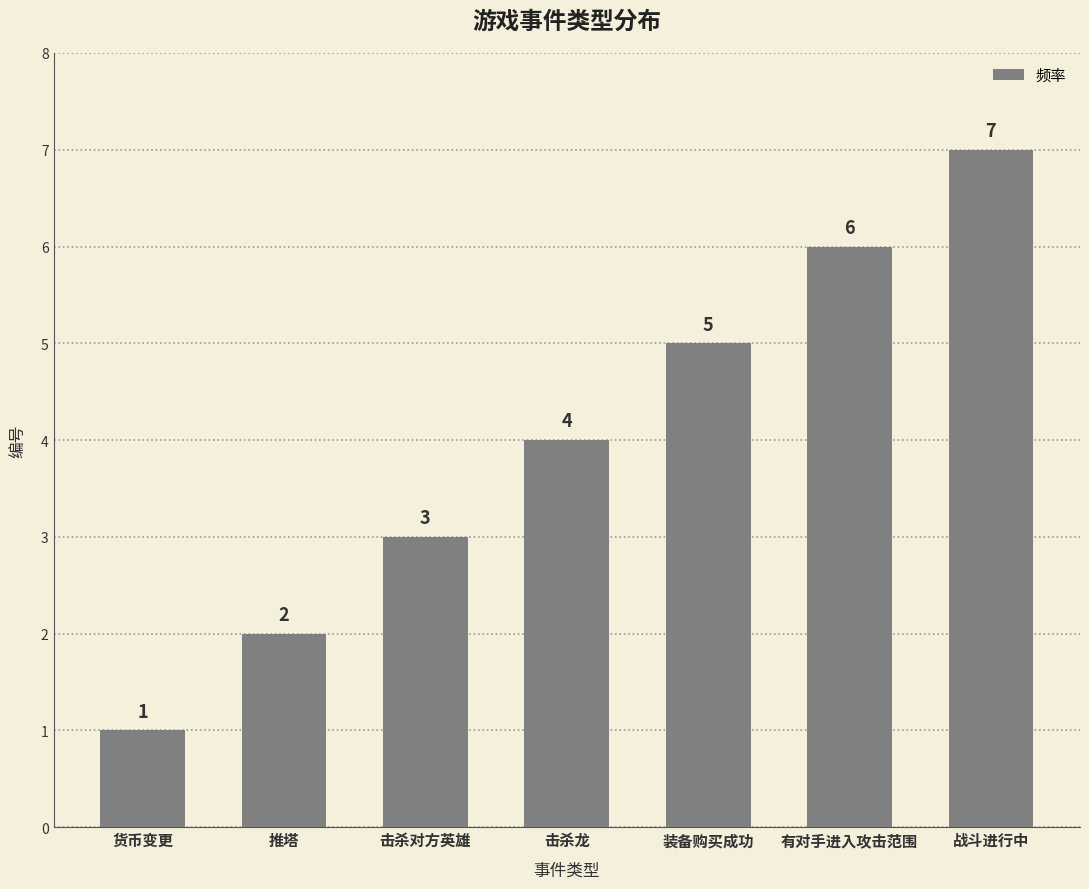

The chart shows a value of 2 at 货币变更. True or false?

False